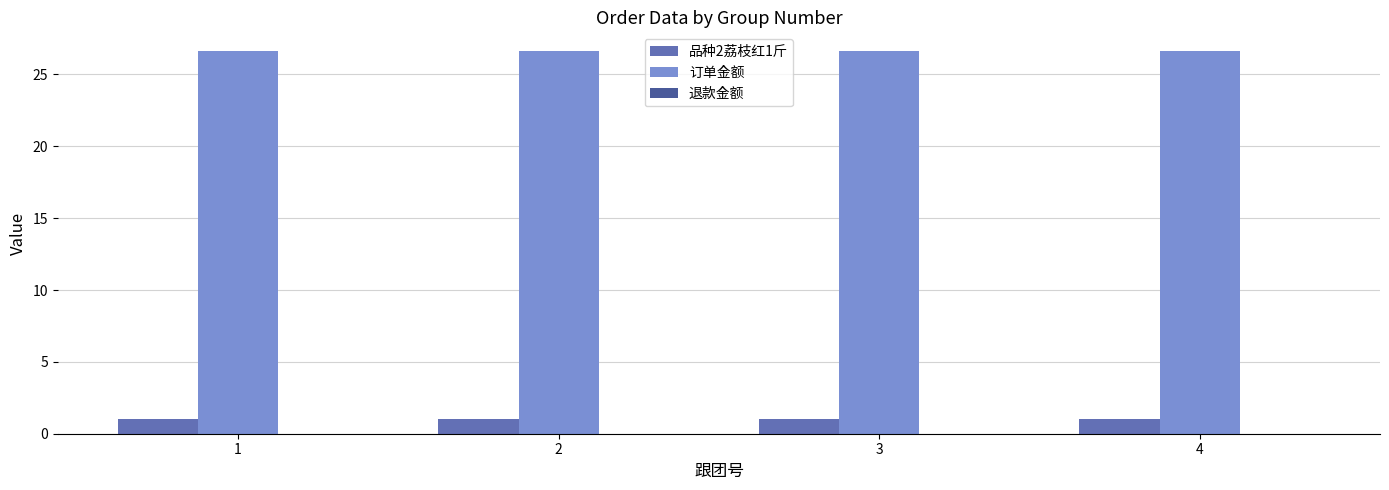

What is the difference between the highest and lowest values at 4?

25.6